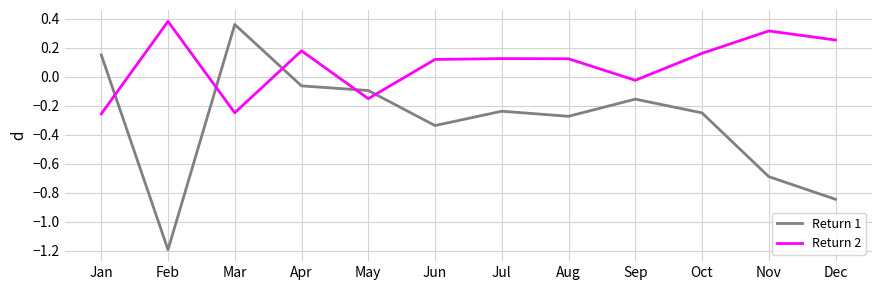

How many interior local peaks does the Return 1 series have?

3